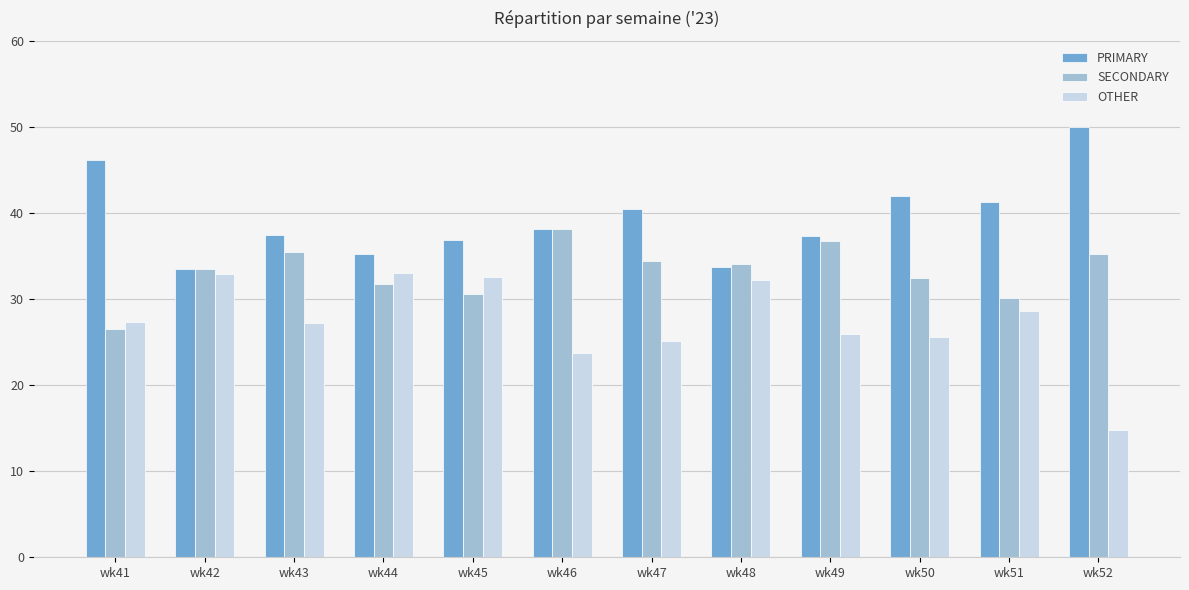

What is the difference between the highest and lowest values at wk49?

11.3